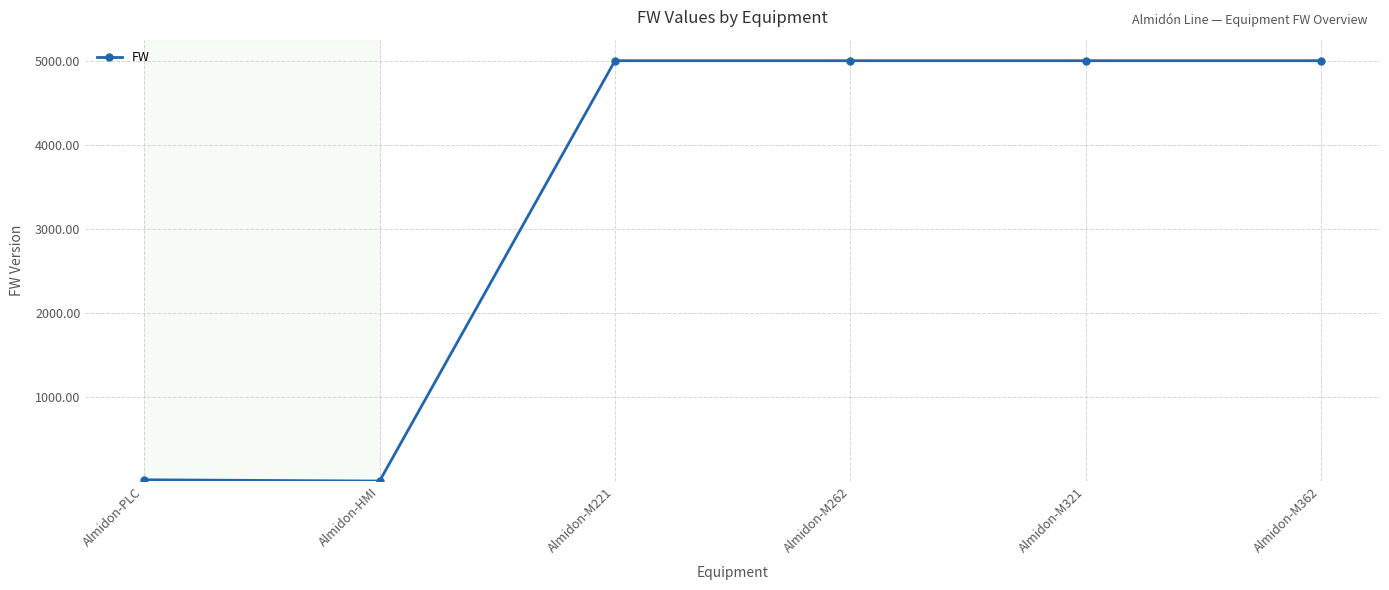

Is this an area chart (filled region under the line)?

No